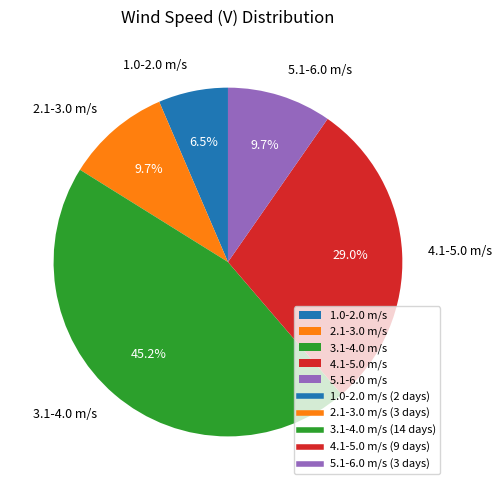

Combined, do 5.1-6.0 m/s and 2.1-3.0 m/s account for over 50%?

No